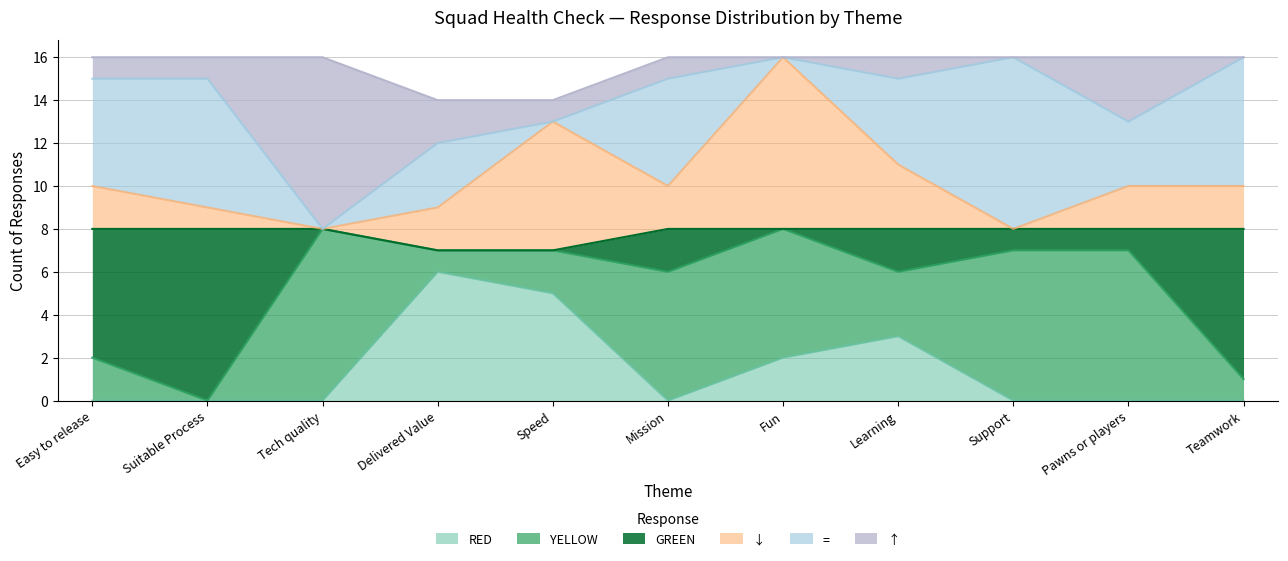

What is the total value across all series at Learning?

16